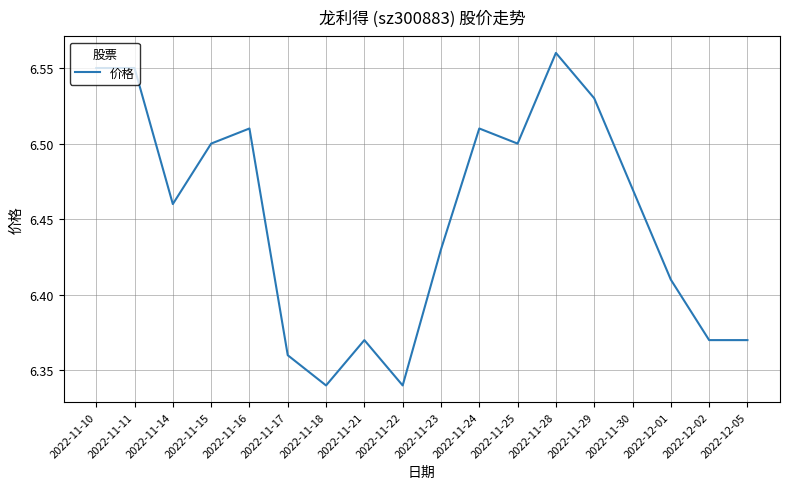

Is it true that the value at 2022-11-10 is 10.8?

False